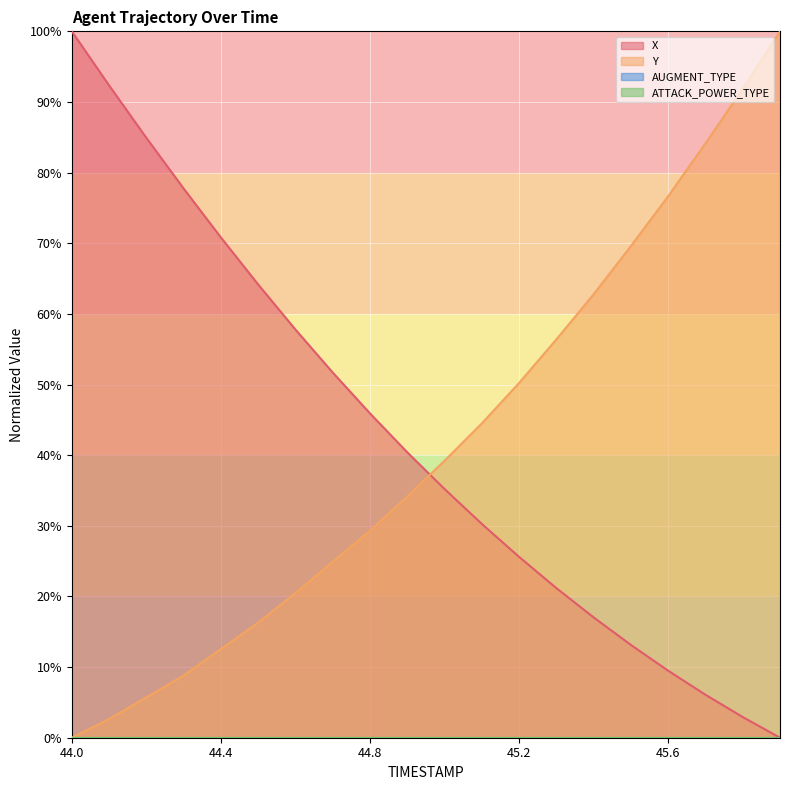

List the series in order of their overall mean, highest first.

X, Y